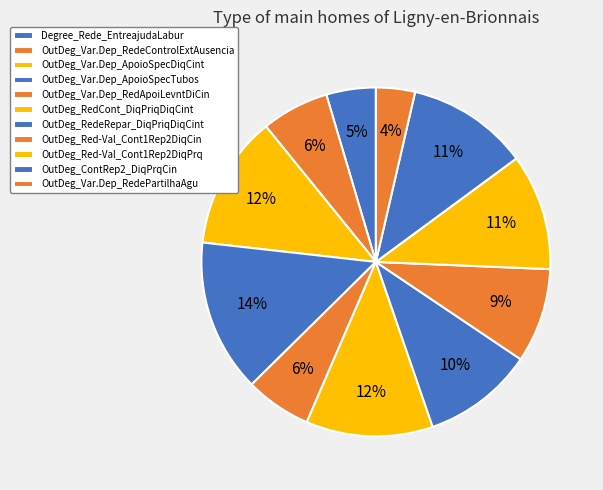

Which slice is the smallest?

OutDeg_Var.Dep_RedePartilhaAgu